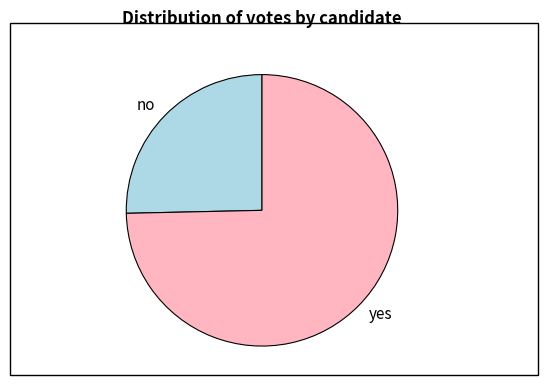

Which category has the smallest portion of the pie?

no